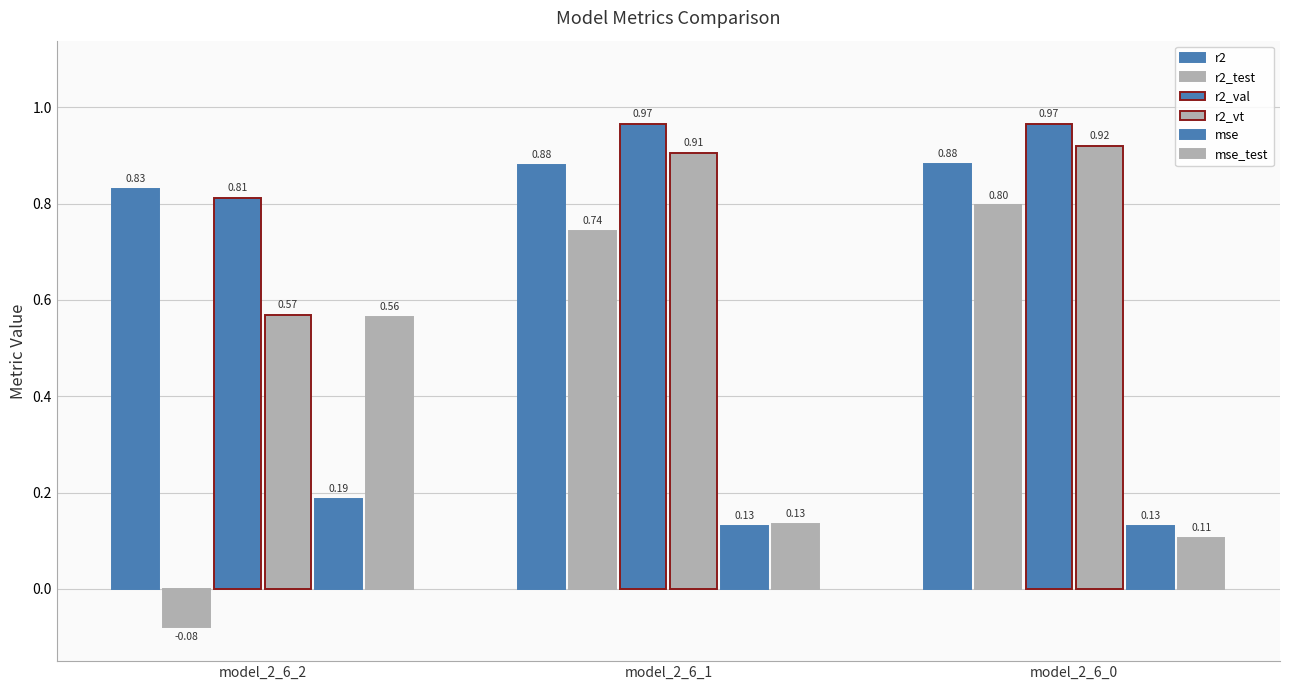

Are the bars grouped side by side (vs. stacked)?

Yes